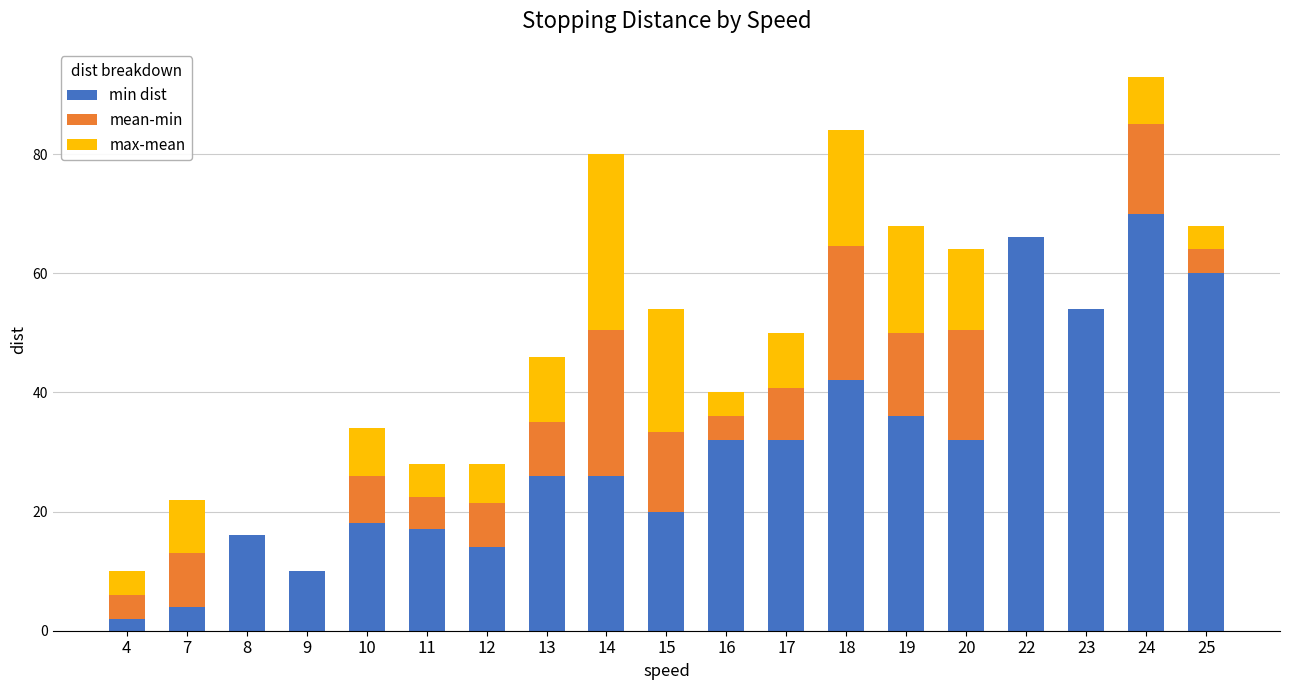

At which label does min dist reach its peak?

24